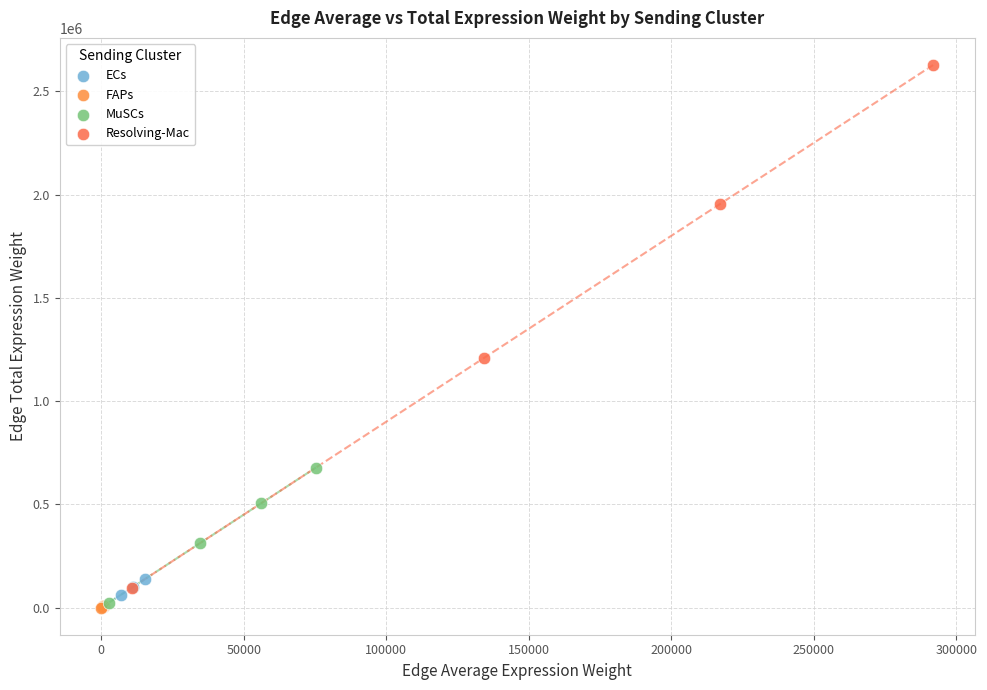

Which series has the widest spread of Y values?

Resolving-Mac